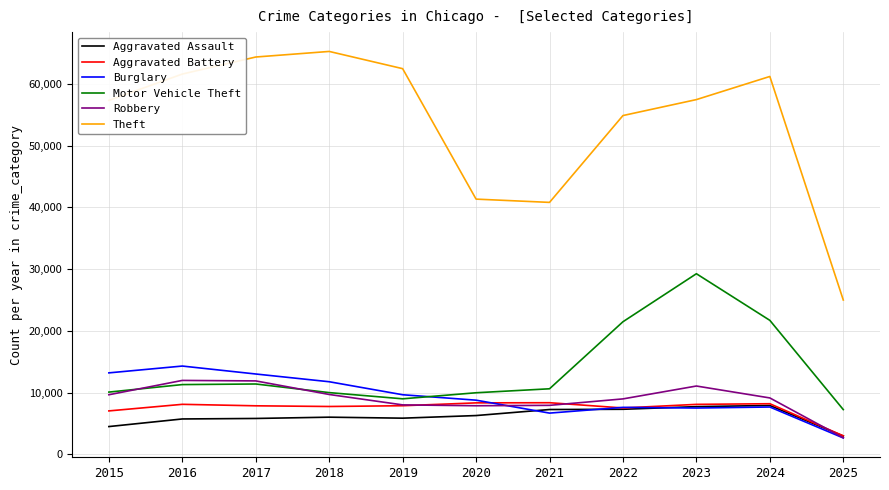

What is the greatest value displayed?

65290